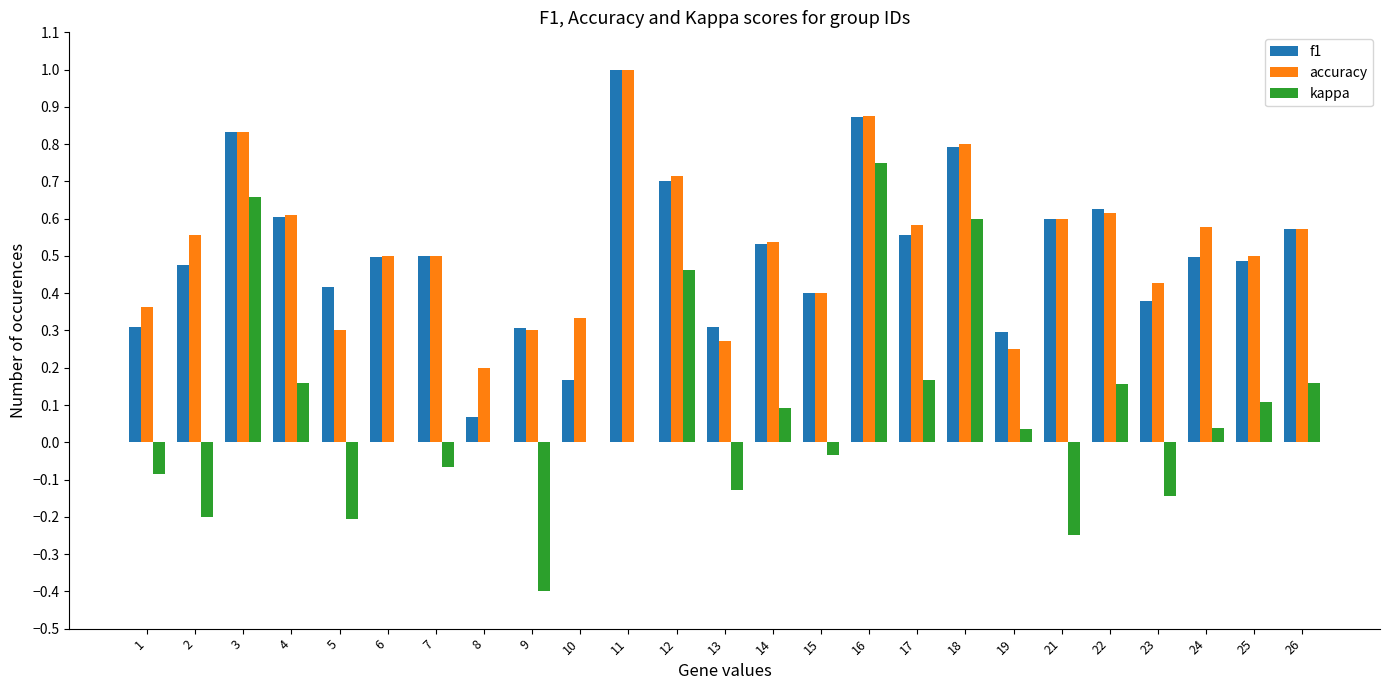

Is the value of f1 at 18 greater than the value of kappa at 23?

Yes